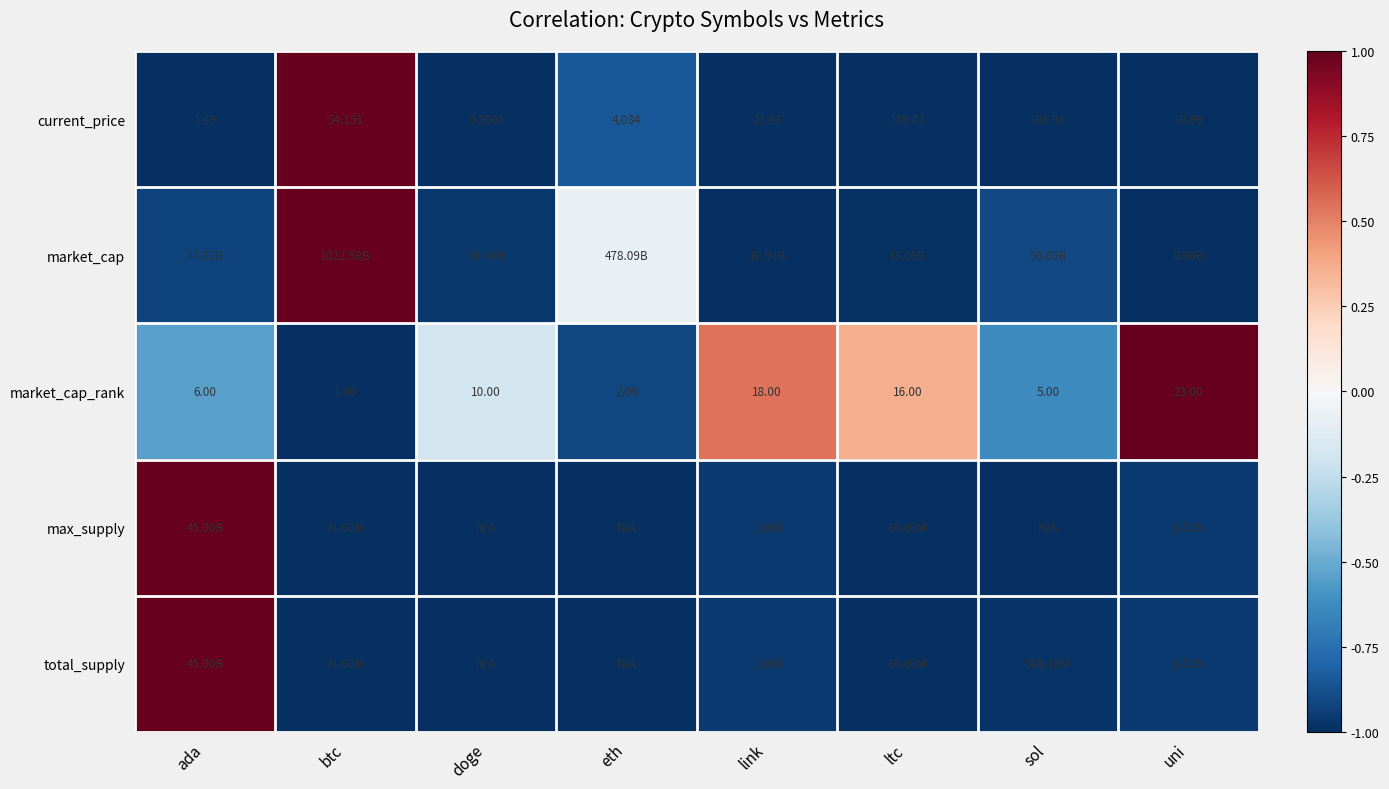

Which series has the largest range (max minus min)?

current_price